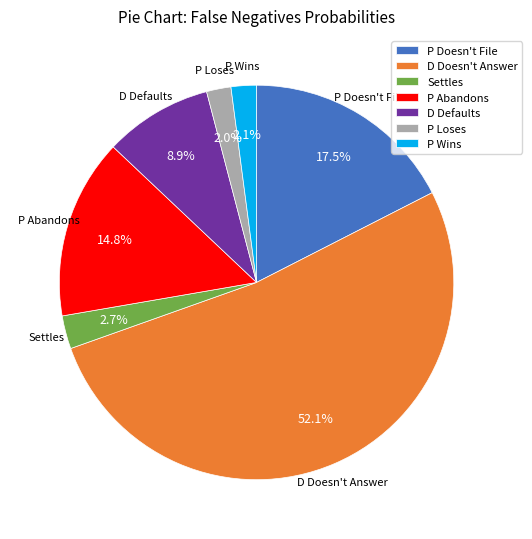

How many segments does this pie chart have?

7